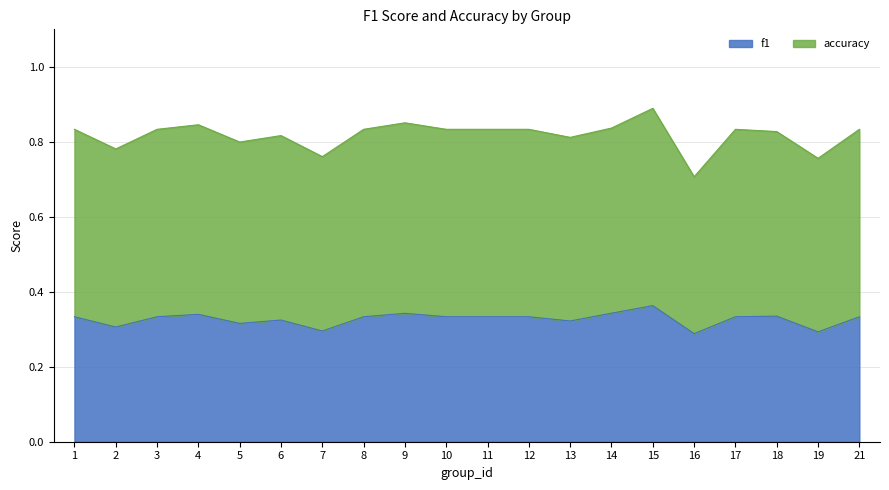

What is the average value of the f1 series?

0.3